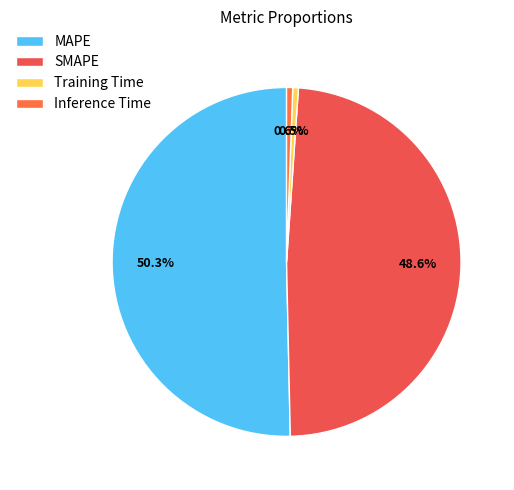

True or false: SMAPE accounts for 43% of the total.

False